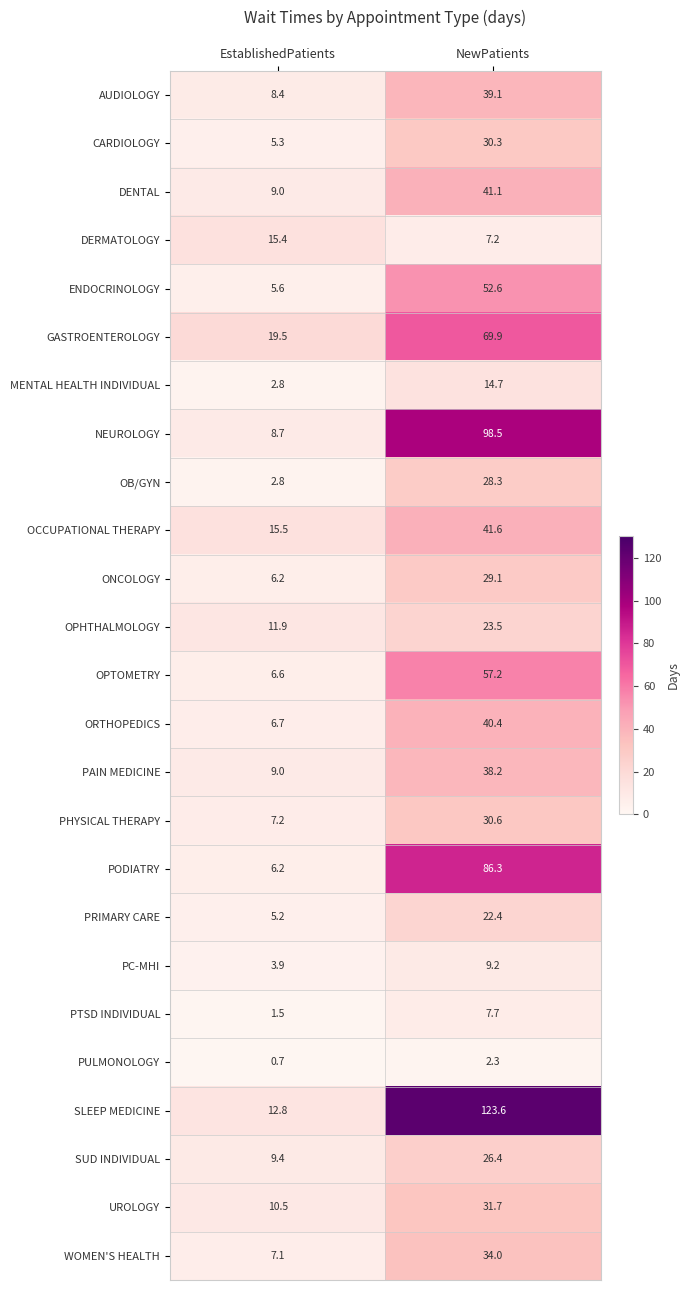

How many distinct data groups are displayed?

25